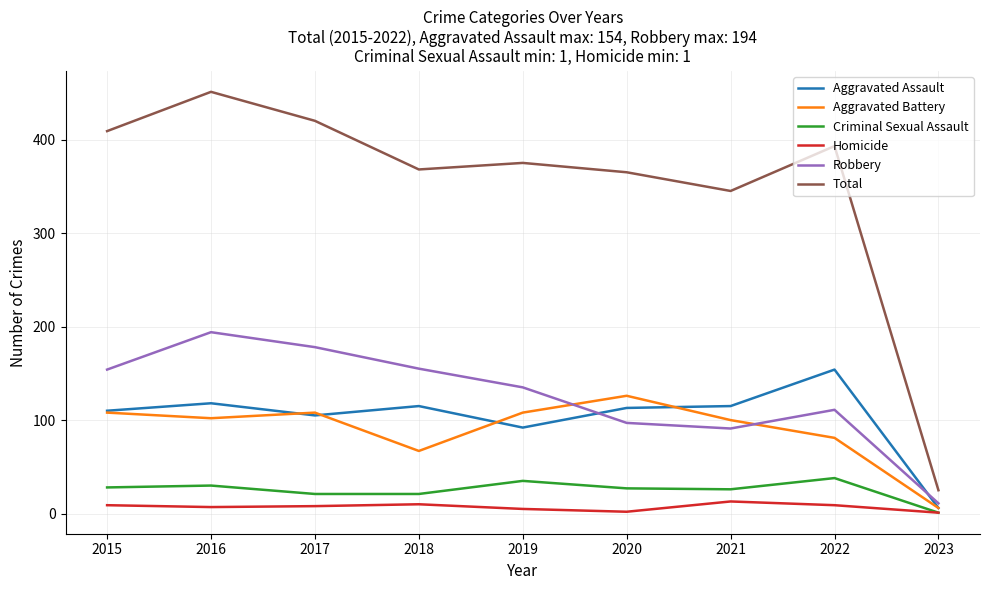

At which category is the sum across all series the highest?

2016